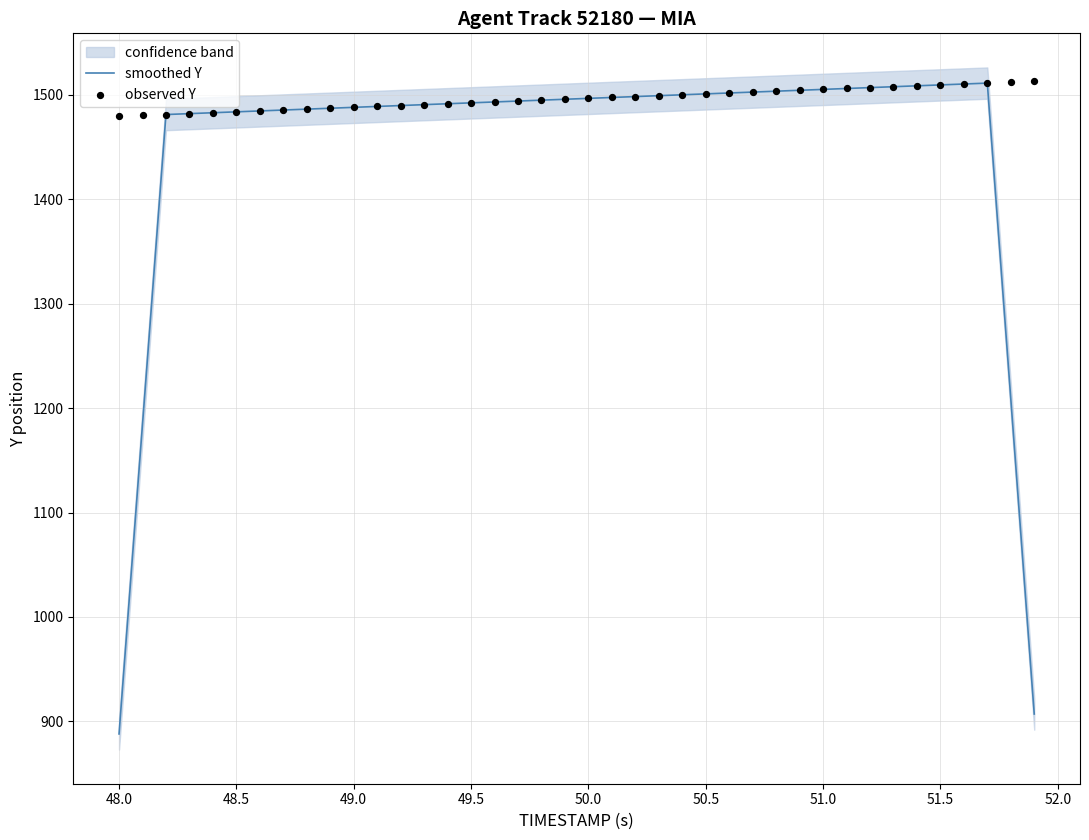

Which category has the lowest value in the smoothed Y series?

48.0